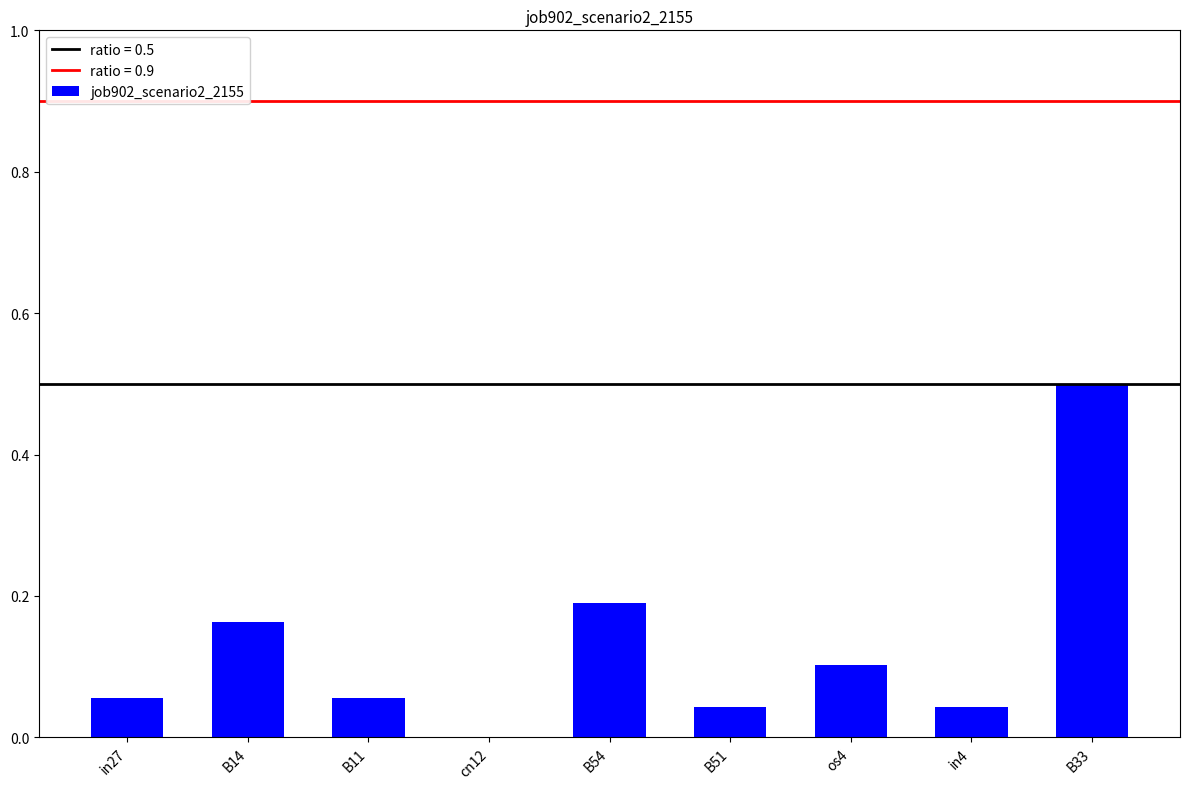

What is the sum of all values?

1.2